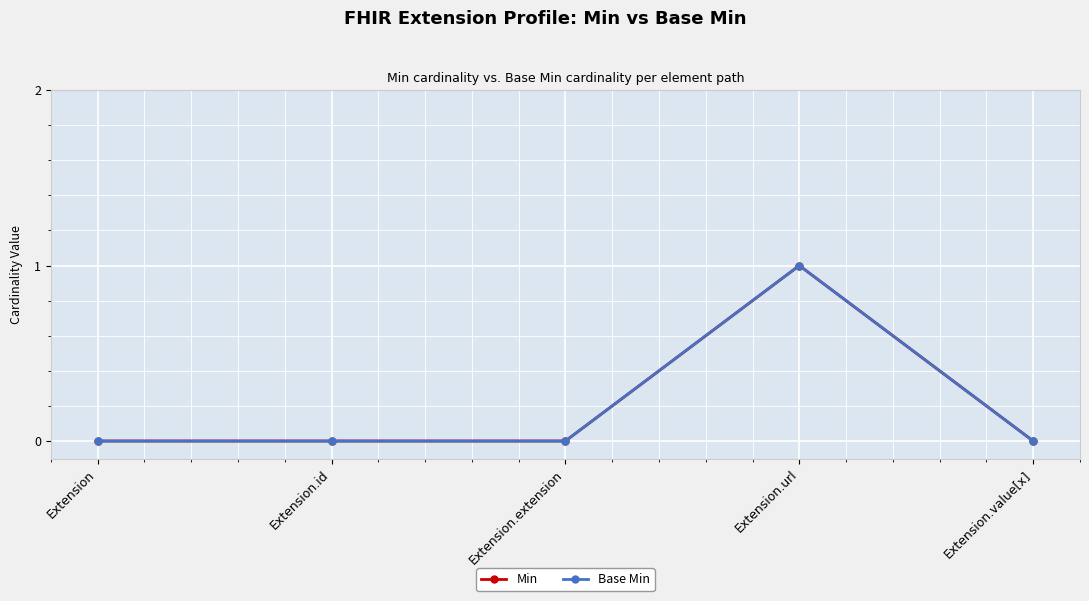

Reading left to right, what are all the values shown in this chart?

Min: 0	0	0	1	0
Base Min: 0	0	0	1	0